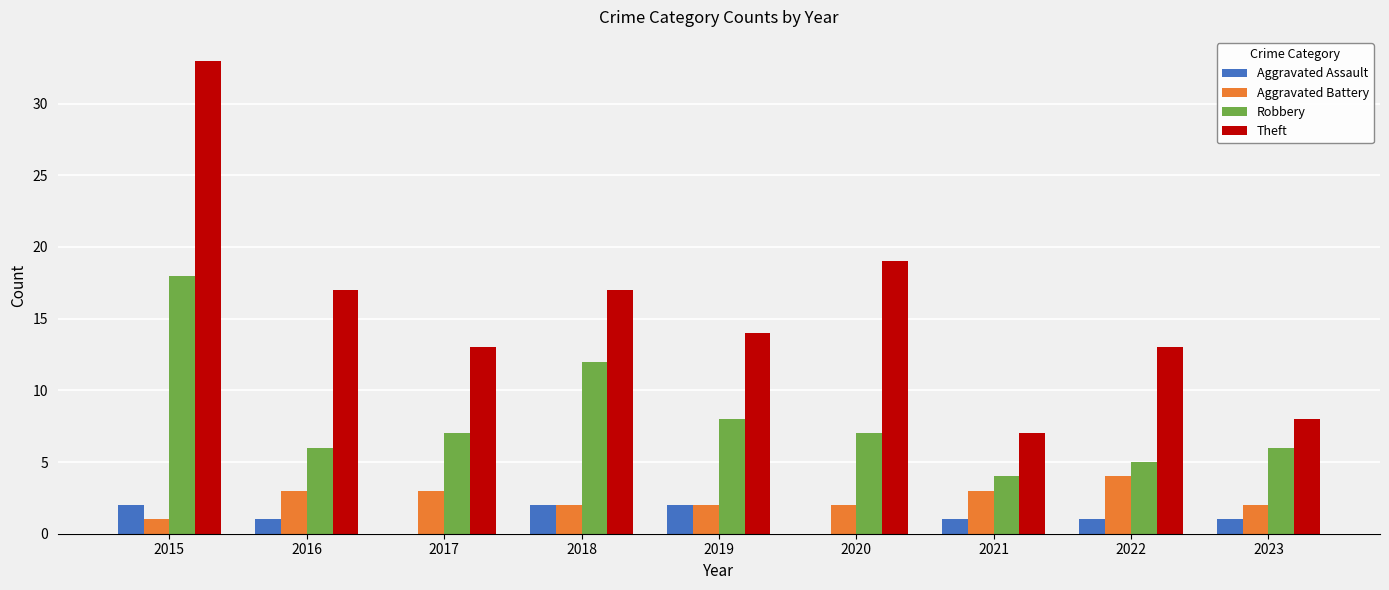

What is the average value of the Aggravated Assault series?

1